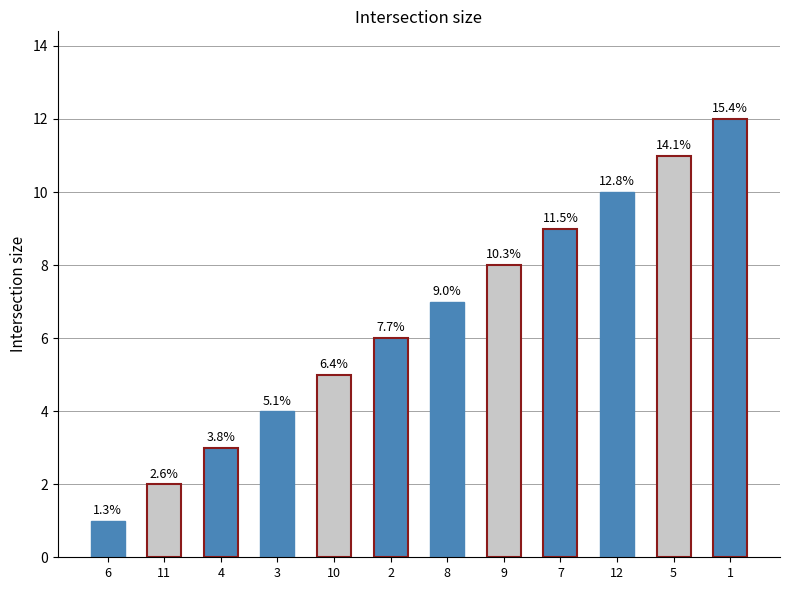

Are the bars grouped side by side (vs. stacked)?

No